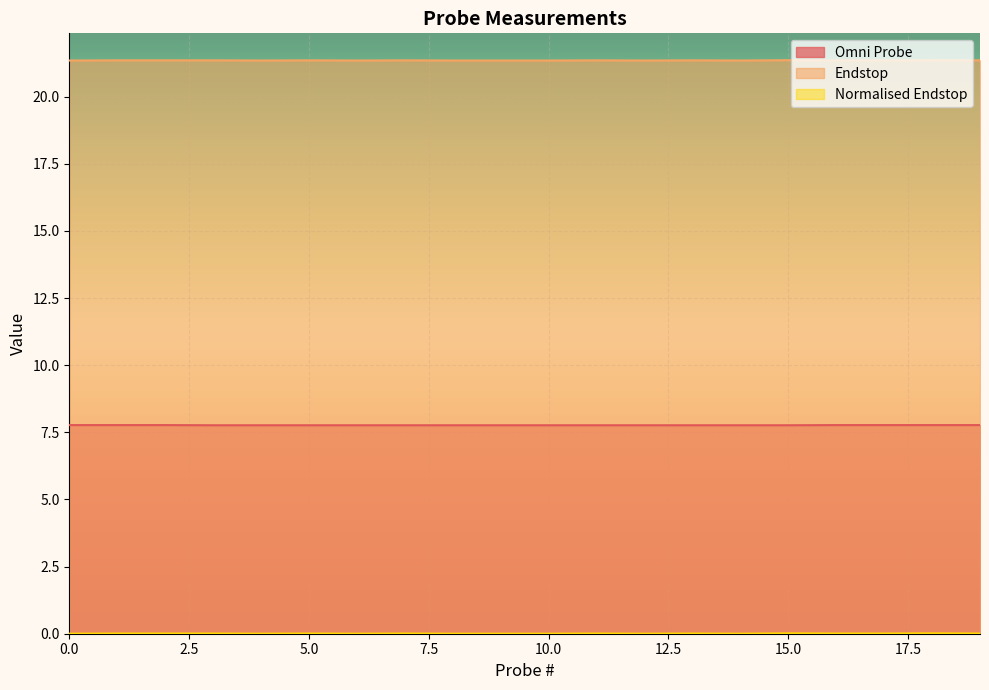

Which series has the largest total across all categories?

Endstop